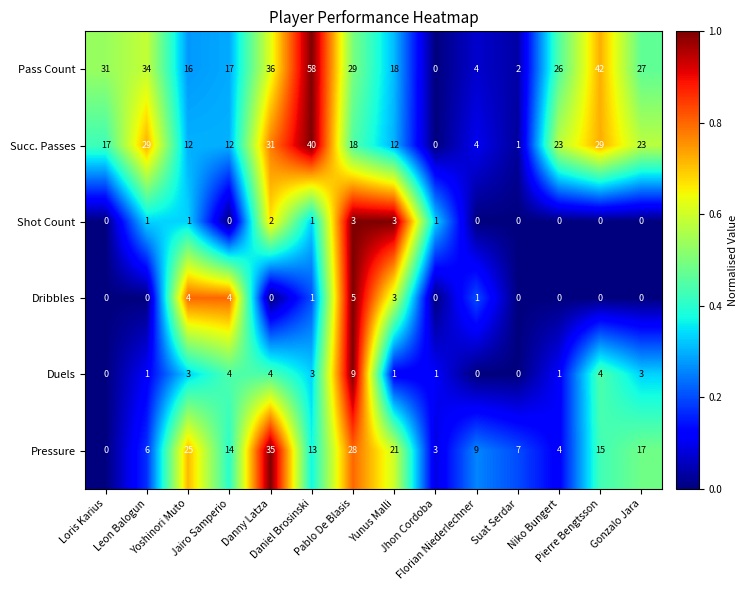

What is the average value of the Succ. Passes series?

18